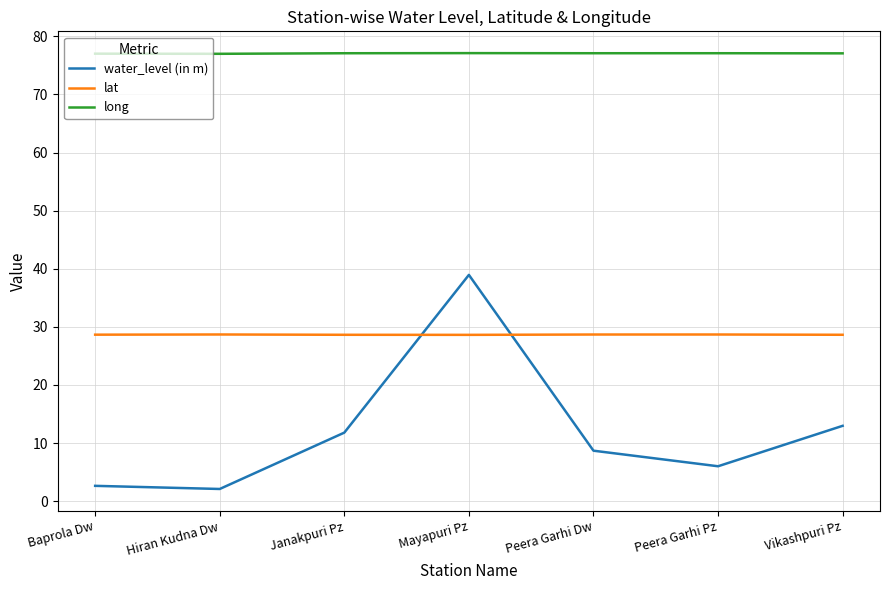

Between Janakpuri Pz and Mayapuri Pz, which series saw the biggest shift?

water_level (in m)